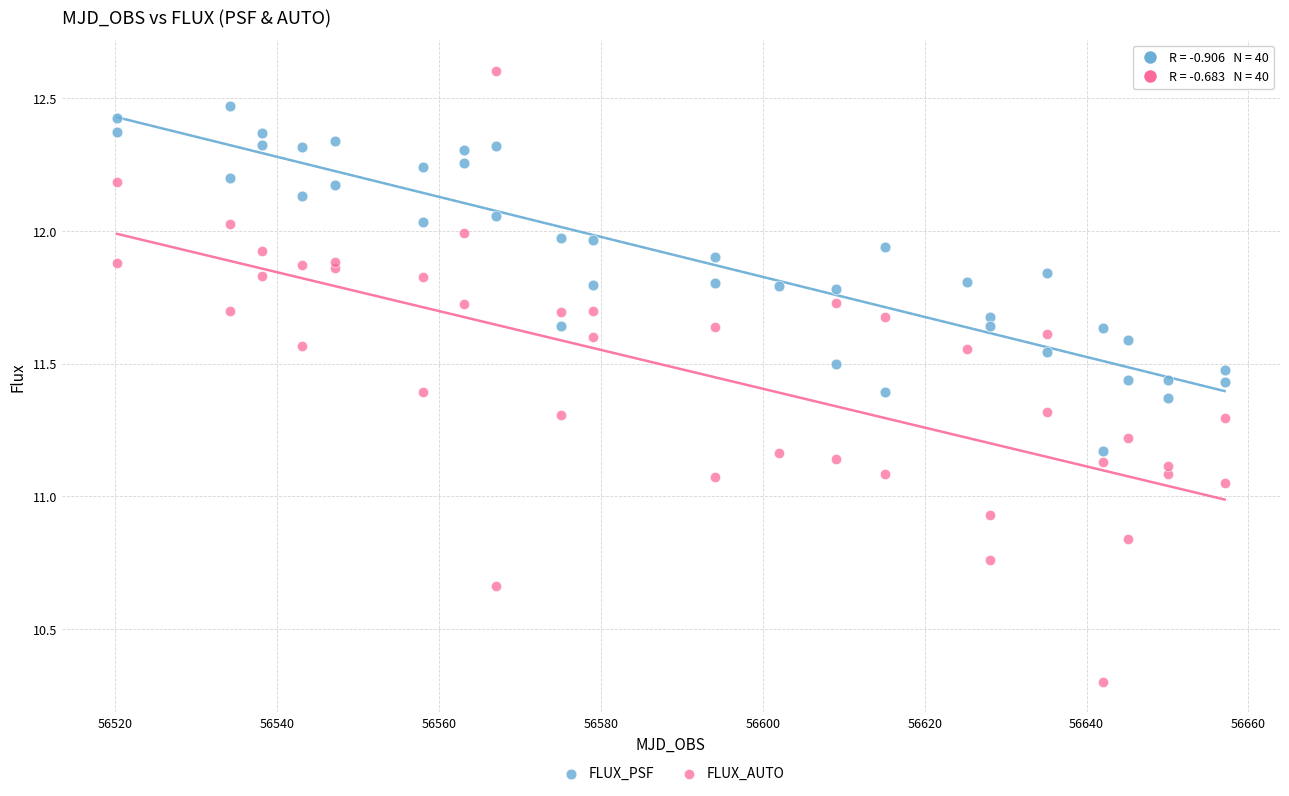

Which series has the largest Y range (max minus min)?

FLUX_AUTO